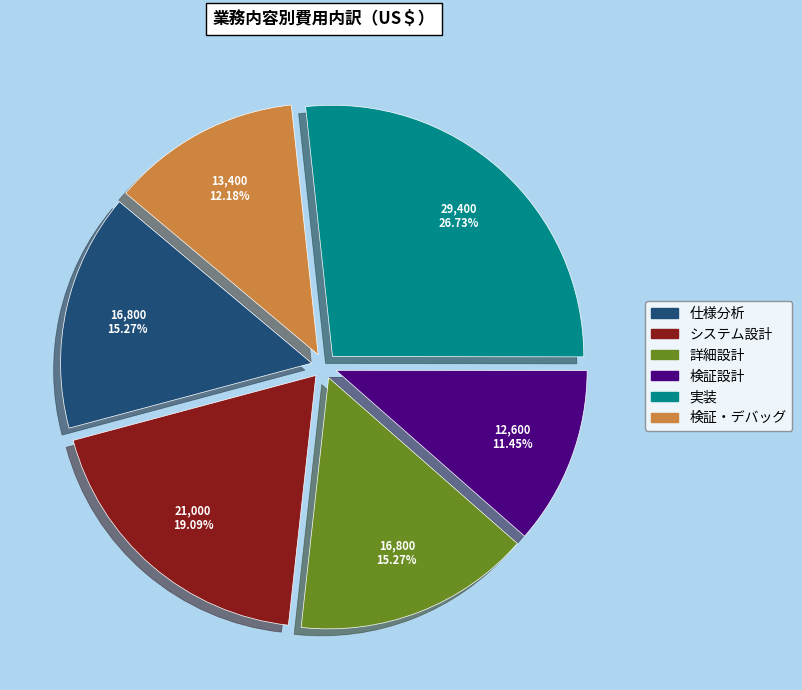

To the nearest percent, what is the difference between the 実装 and 詳細設計 slice percentages?

11%